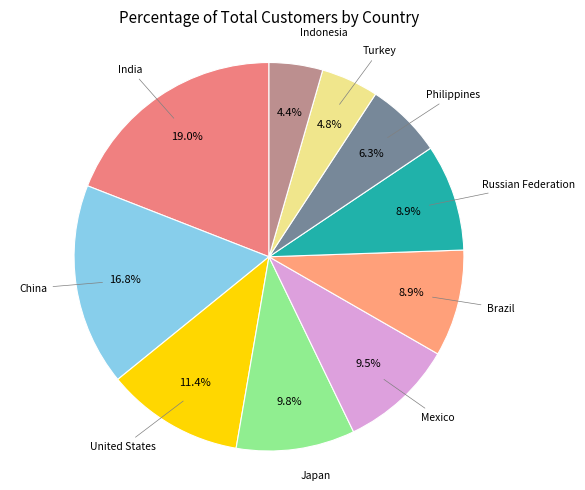

Which category has the biggest portion of the pie?

India